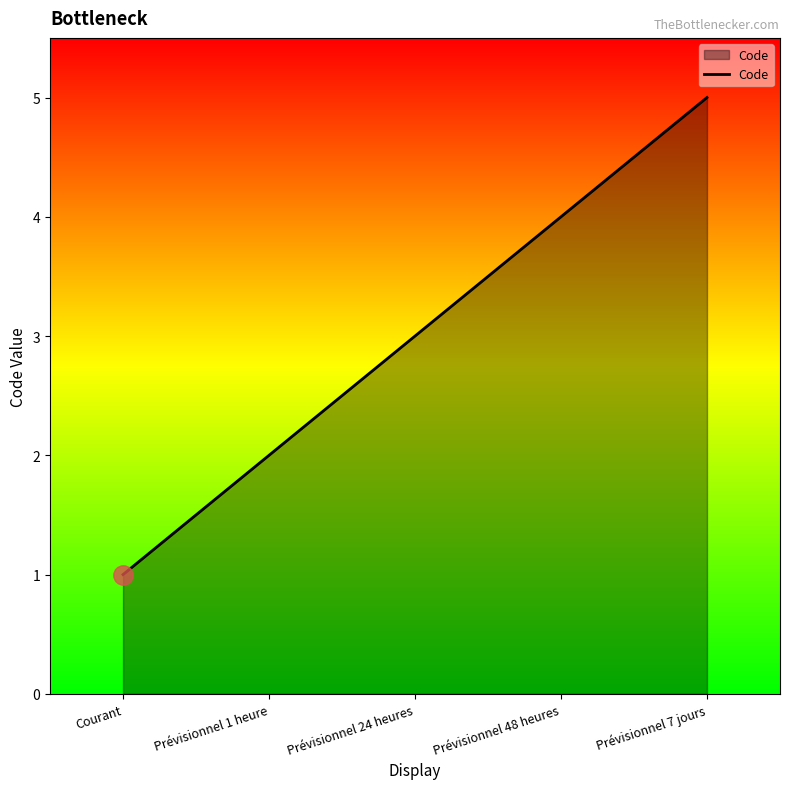

What position from the right is Prévisionnel 7 jours?

1